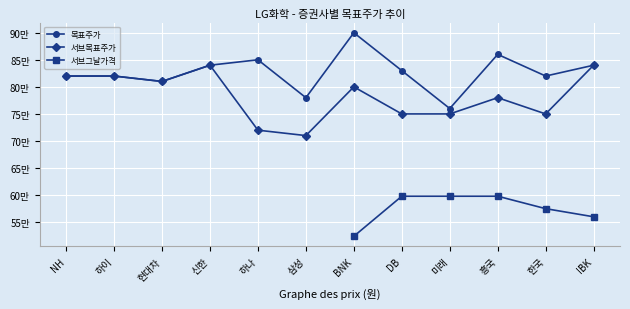

Which series changed the most between 흥국 and IBK?

서브목표주가